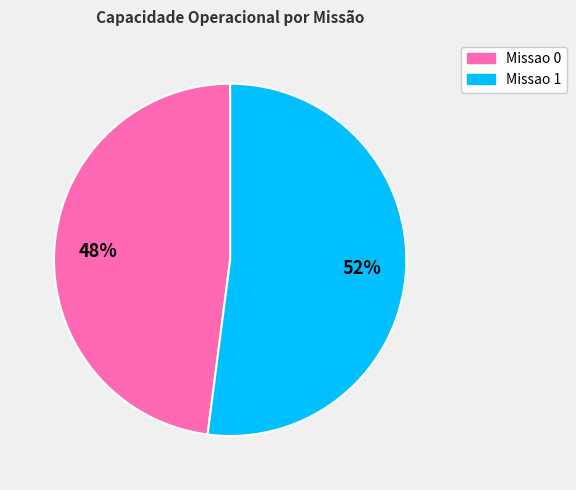

To the nearest percent, what percentage of the pie is Missao 1?

52%